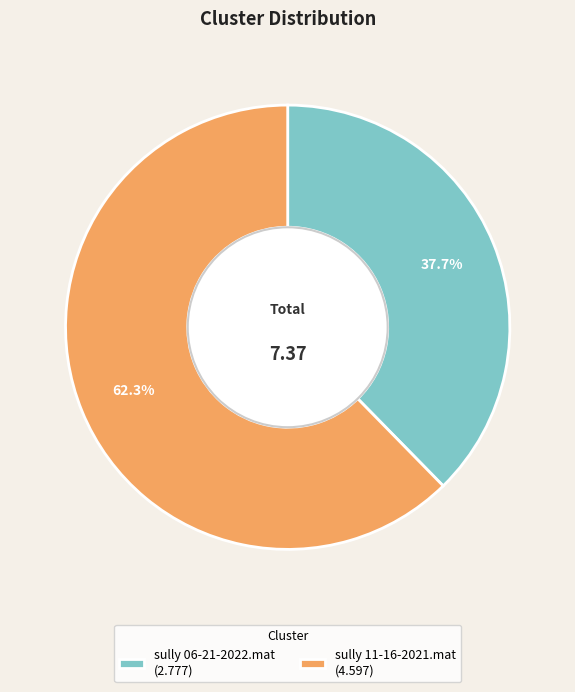

Rank the categories by value from lowest to highest.

sully 06-21-2022.mat, sully 11-16-2021.mat